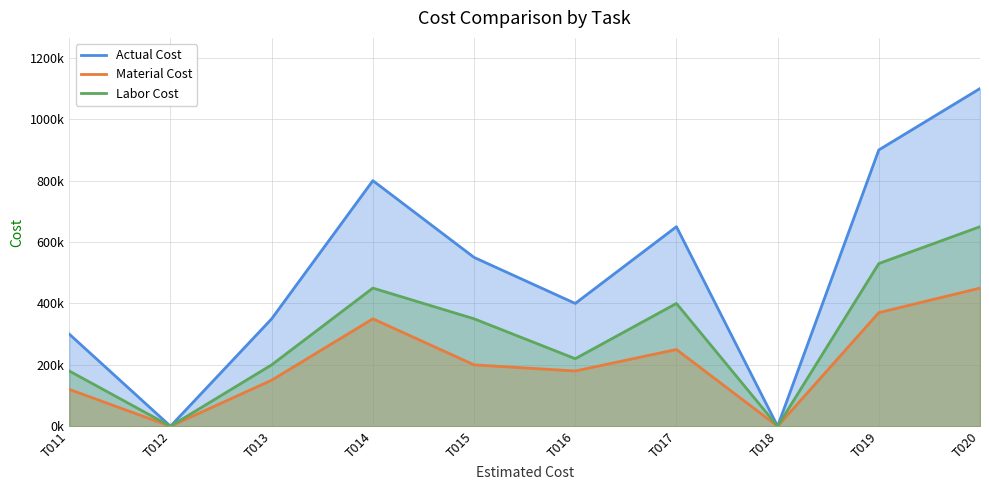

At how many categories does at least one series exceed 891599?

2